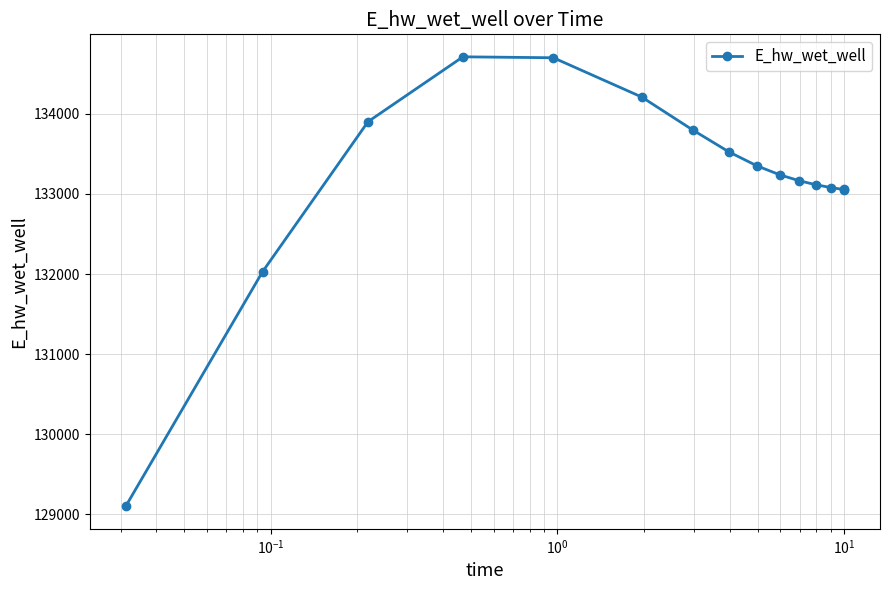

What is the difference between the second highest and second lowest values?

2670.9